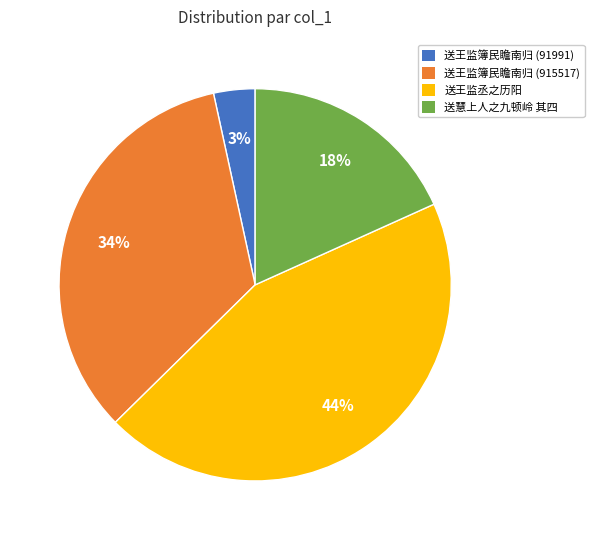

To the nearest percent, what is the difference between the largest and smallest slice percentages?

41%